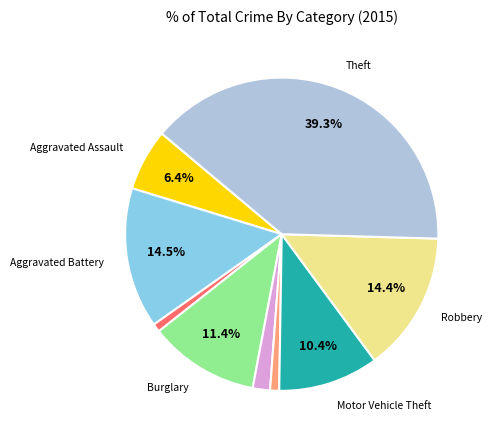

How many segments does this pie chart have?

9